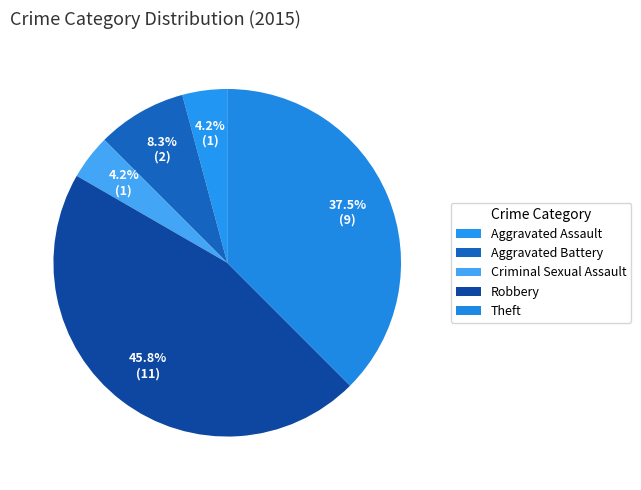

How many segments does this pie chart have?

5